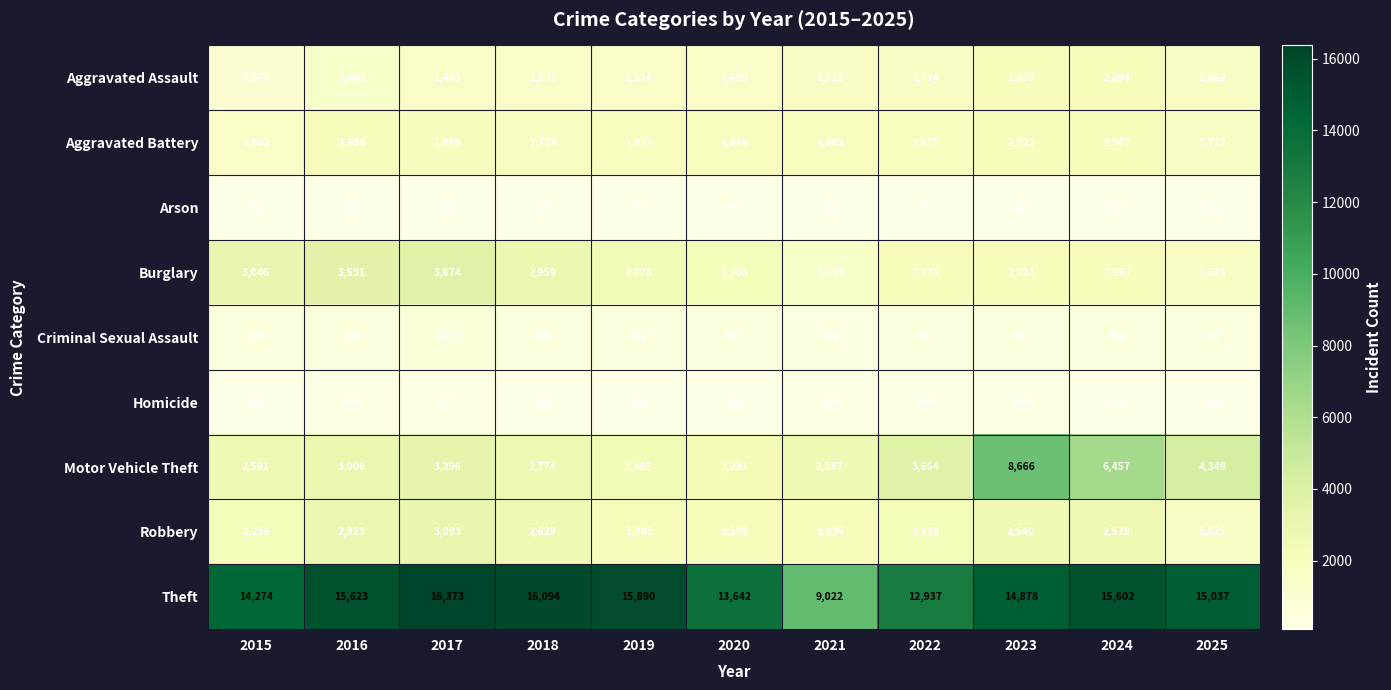

Which series changed the most between 2016 and 2024?

Motor Vehicle Theft